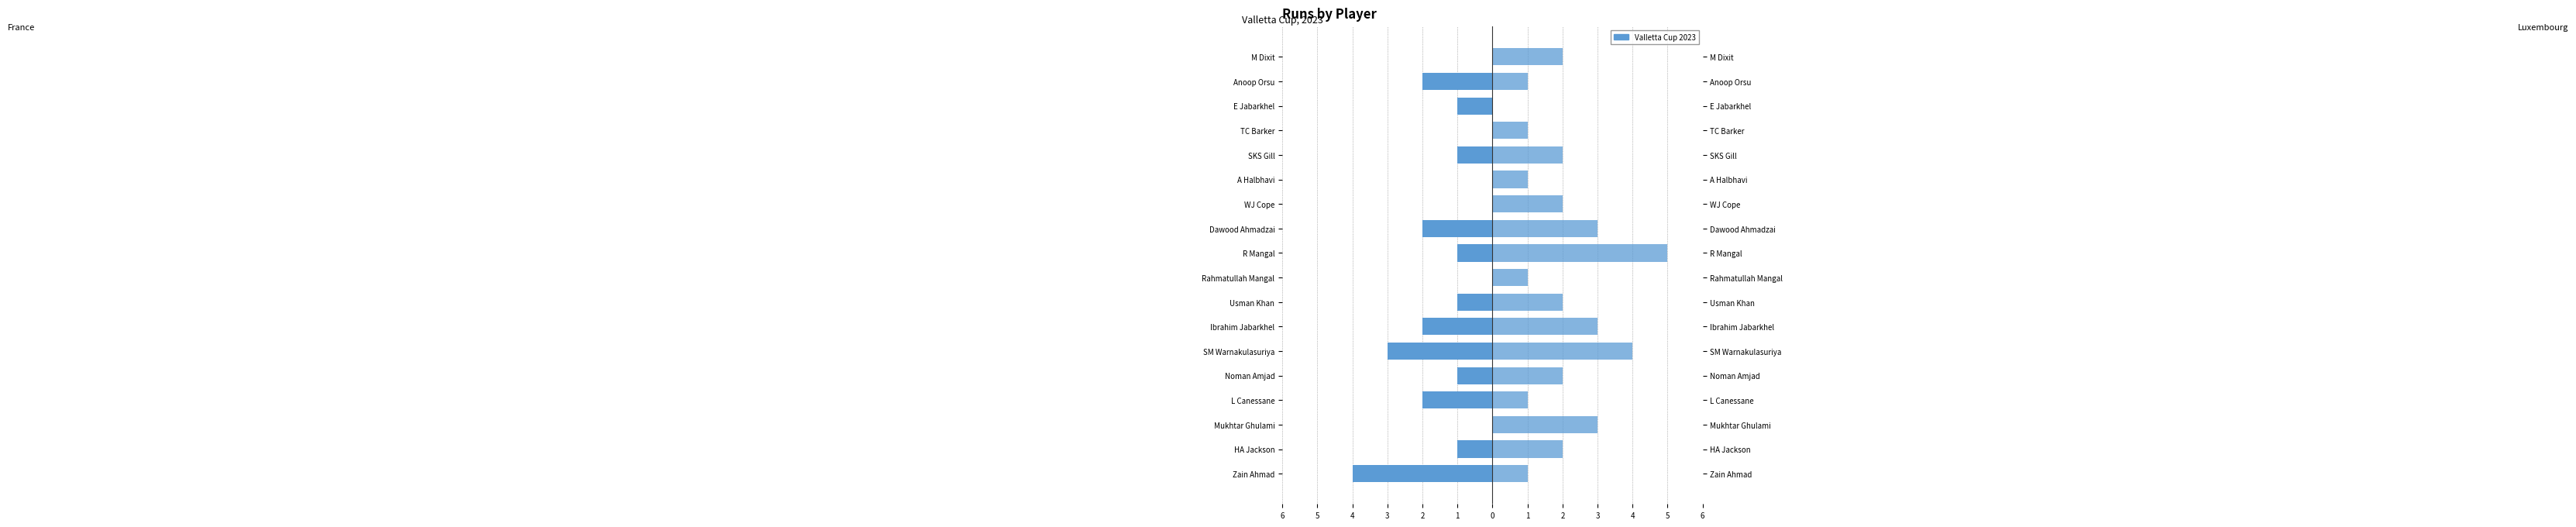

How many data points in France are less than -1?

6